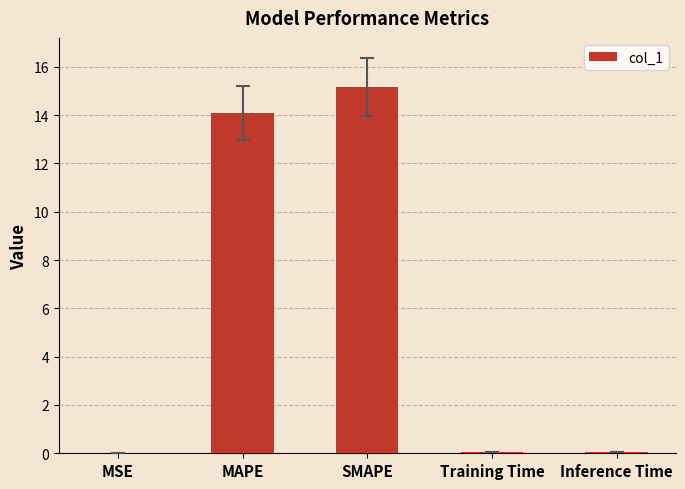

True or false: the data shows 14.1 at MAPE.

True